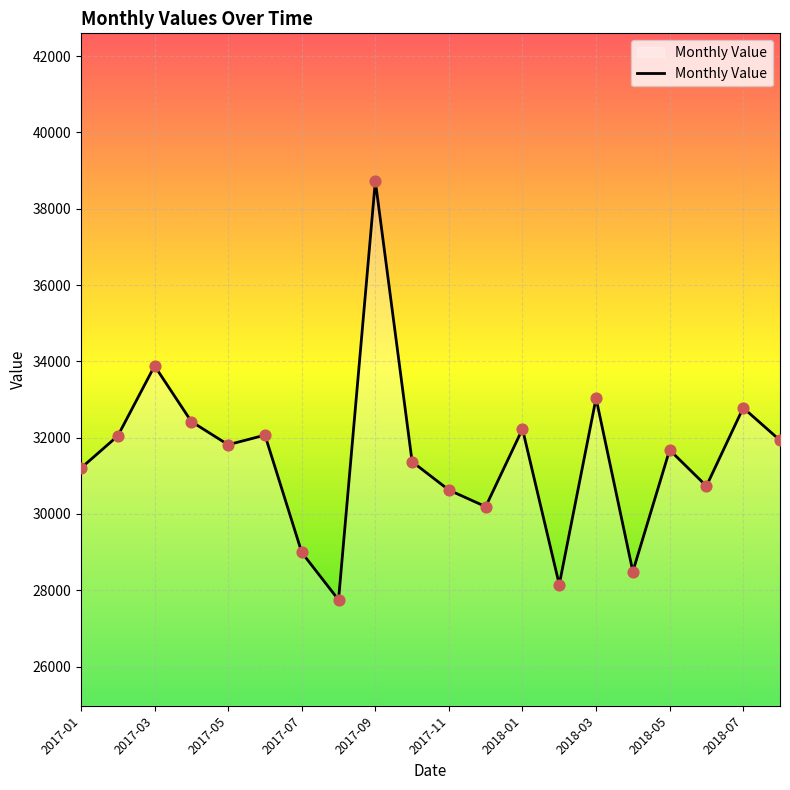

What is the minimum value shown in the chart?

27749